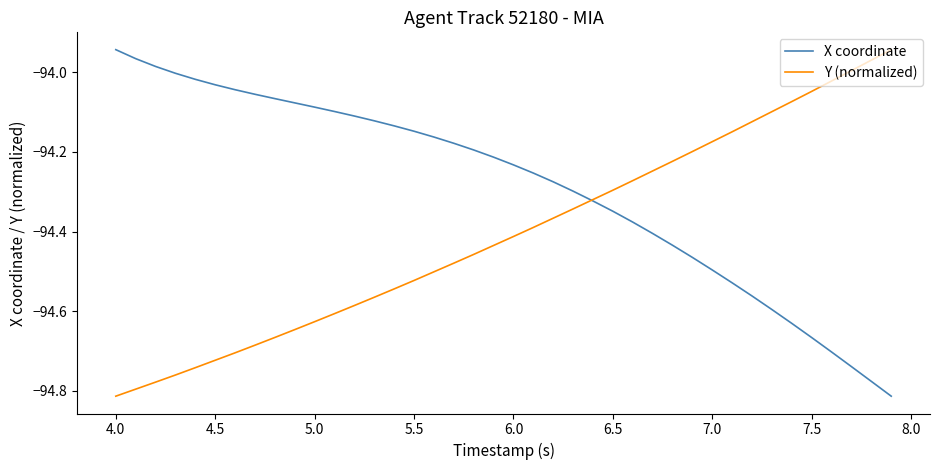

Which series has the largest total across all categories?

X coordinate